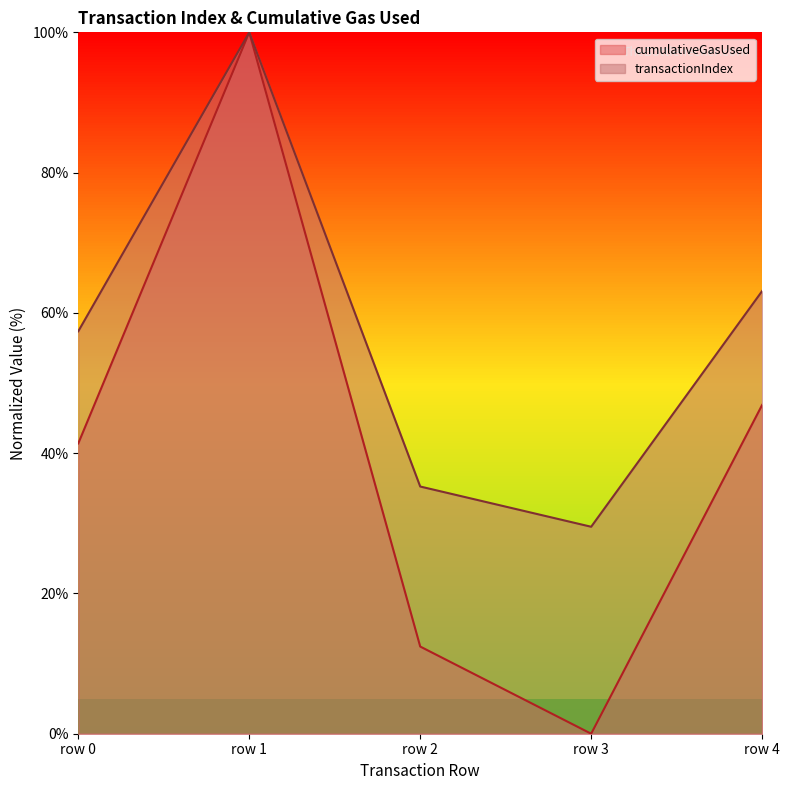

Which category has the highest value in the transactionIndex series?

row 1